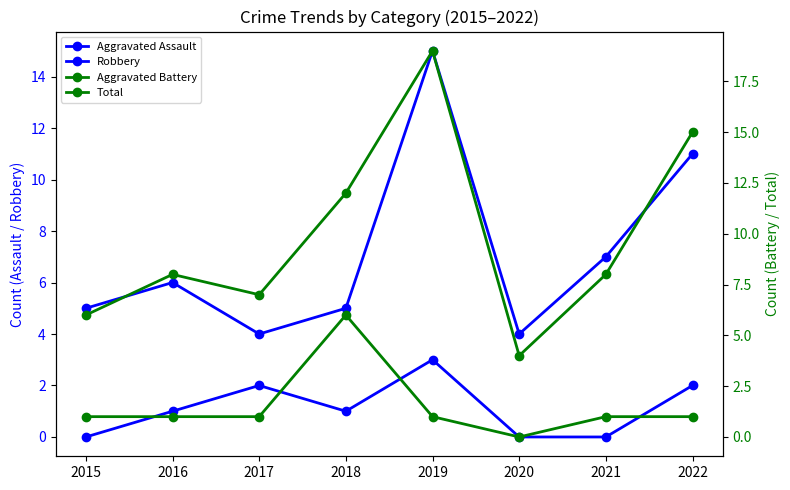

What is the sum of the Robbery values at 2018 and 2015?

10